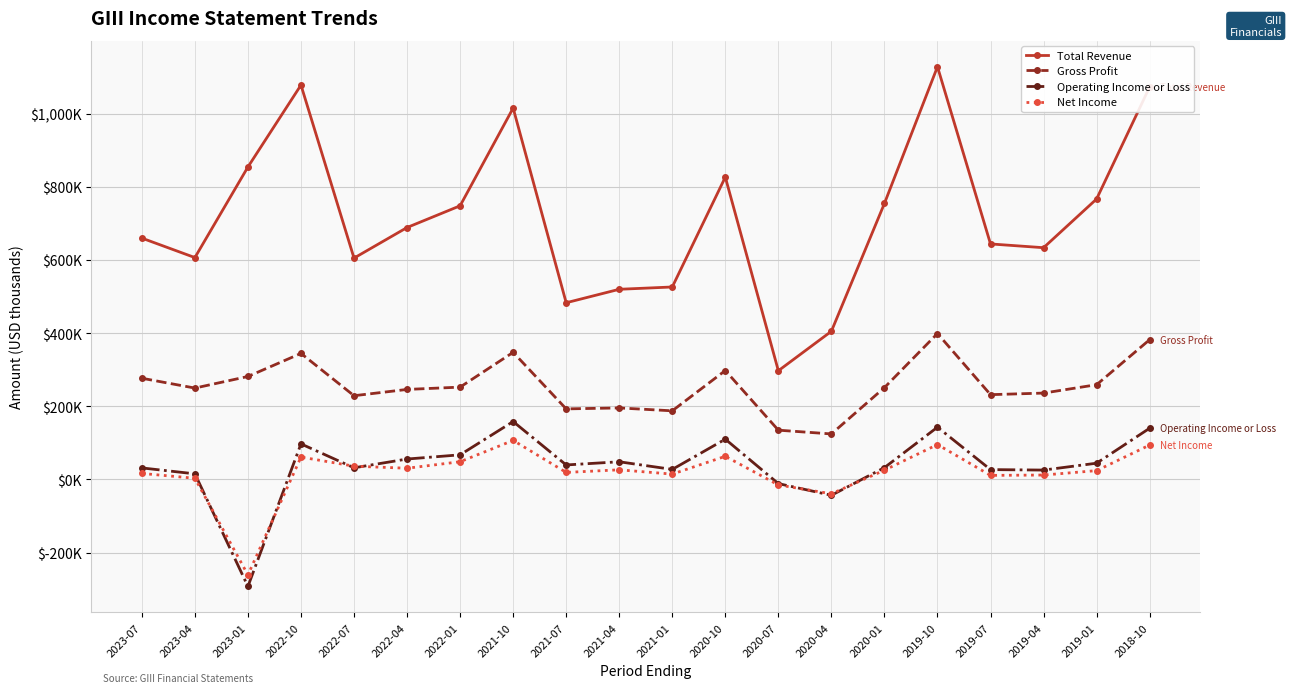

True or false: Net Income has a value of 94000 at 2018-10.

True